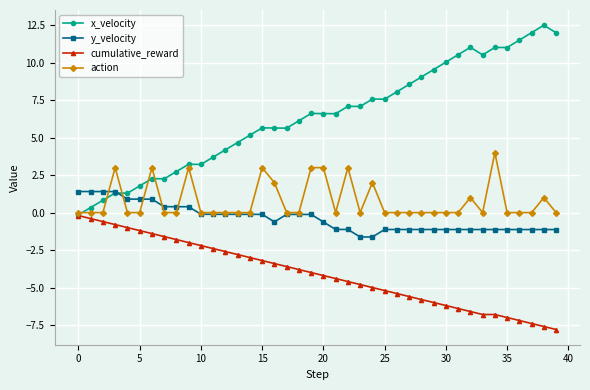

True or false: y_velocity has more than 1 interior local peaks.

True